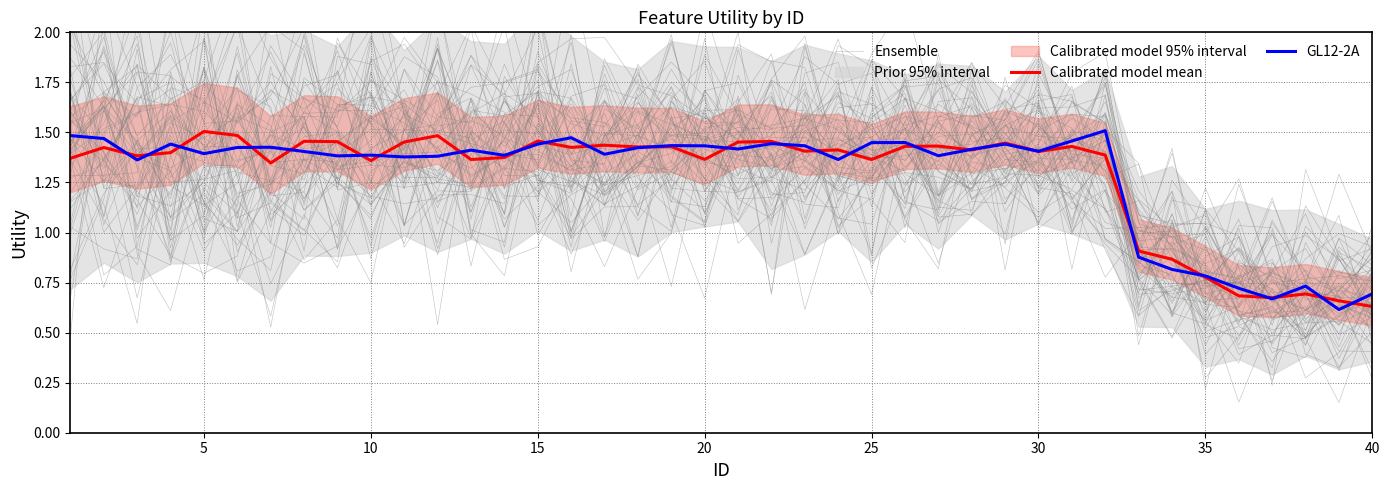

How many interior local peaks does the Calibrated model mean series have?

13